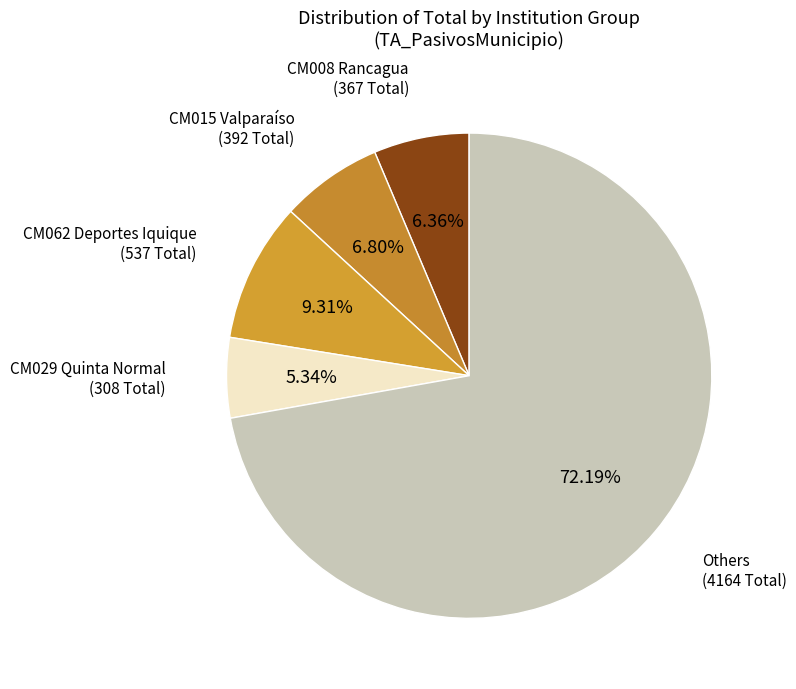

How many segments does this pie chart have?

5